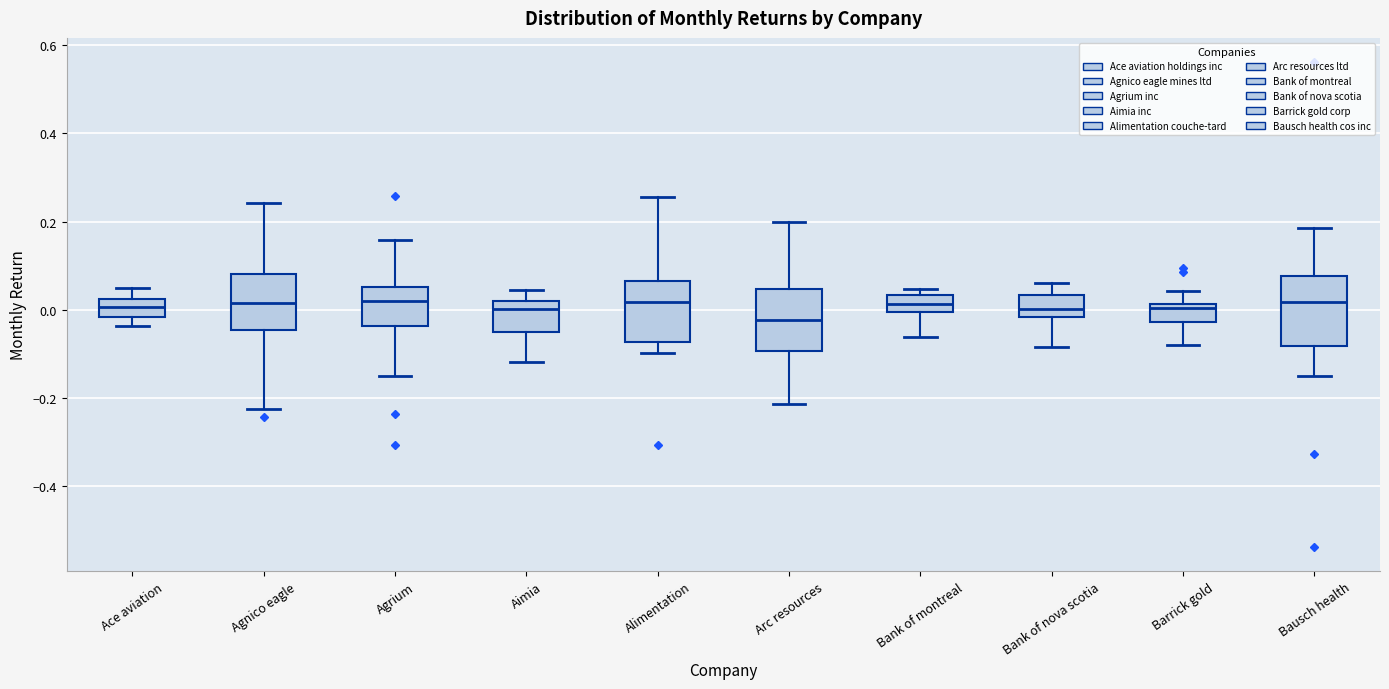

Reading left to right, transcribe this box plot: for each box, give where its median line is, the range the box spans, and where its two whiskers end, as read against the y-axis. The values are not printed on the chart, so give them approximately, as read against the axis.

Ace aviation: median 0.00, box -0.02 to 0.02, whiskers -0.04 to 0.04
Agnico eagle: median 0.02, box -0.04 to 0.08, whiskers -0.22 to 0.24
Agrium: median 0.02, box -0.04 to 0.06, whiskers -0.14 to 0.16
Aimia: median 0.00, box -0.06 to 0.02, whiskers -0.12 to 0.04
Alimentation: median 0.02, box -0.08 to 0.06, whiskers -0.10 to 0.26
Arc resources: median -0.02, box -0.10 to 0.04, whiskers -0.22 to 0.20
Bank of montreal: median 0.02, box 0.00 to 0.04, whiskers -0.06 to 0.04 (just above the box's upper edge)
Bank of nova scotia: median 0.00, box -0.02 to 0.04, whiskers -0.08 to 0.06
Barrick gold: median 0.00, box -0.02 to 0.02, whiskers -0.08 to 0.04
Bausch health: median 0.02, box -0.08 to 0.08, whiskers -0.16 to 0.18